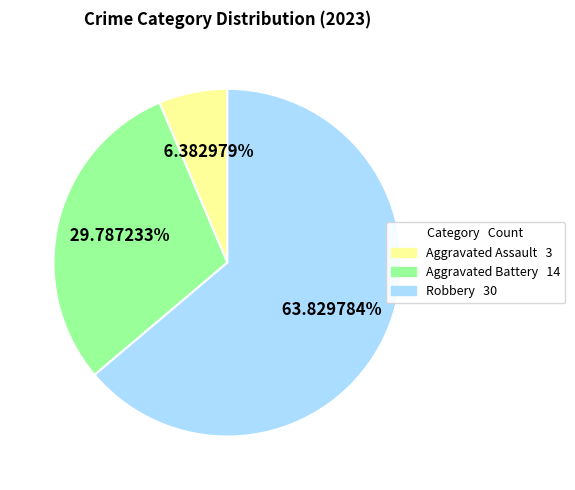

Is there a majority slice in this chart?

Yes